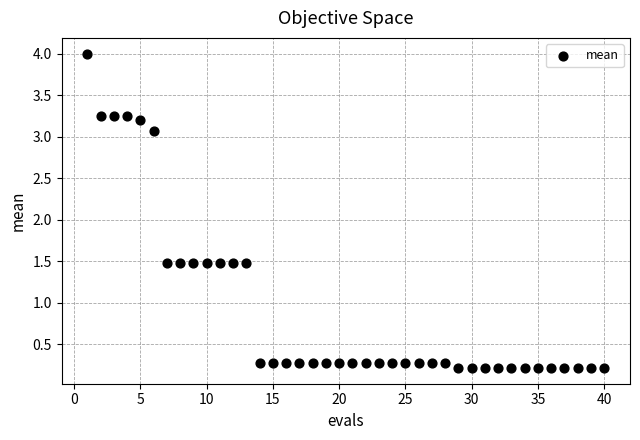

What is the range of Y values (max minus min)?

3.8